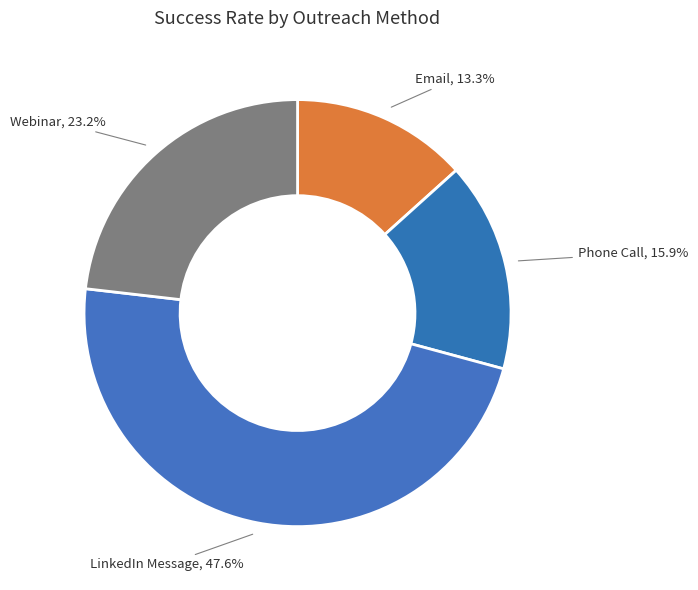

To the nearest percent, what portion does Phone Call represent?

16%